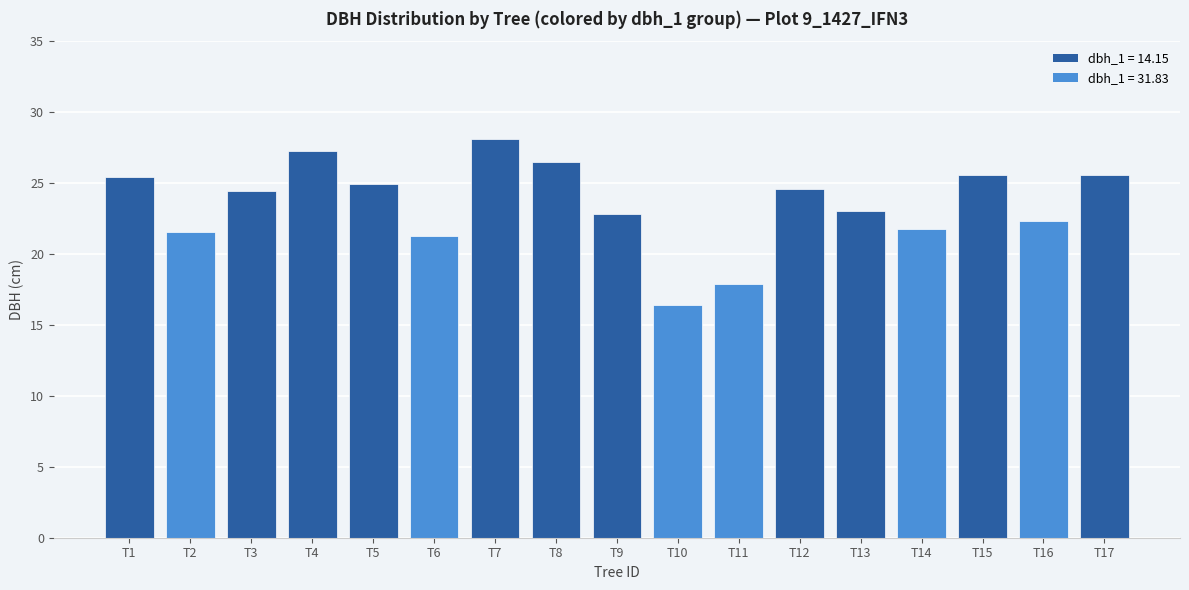

What is the sum of the values at T5 and T6?

46.2